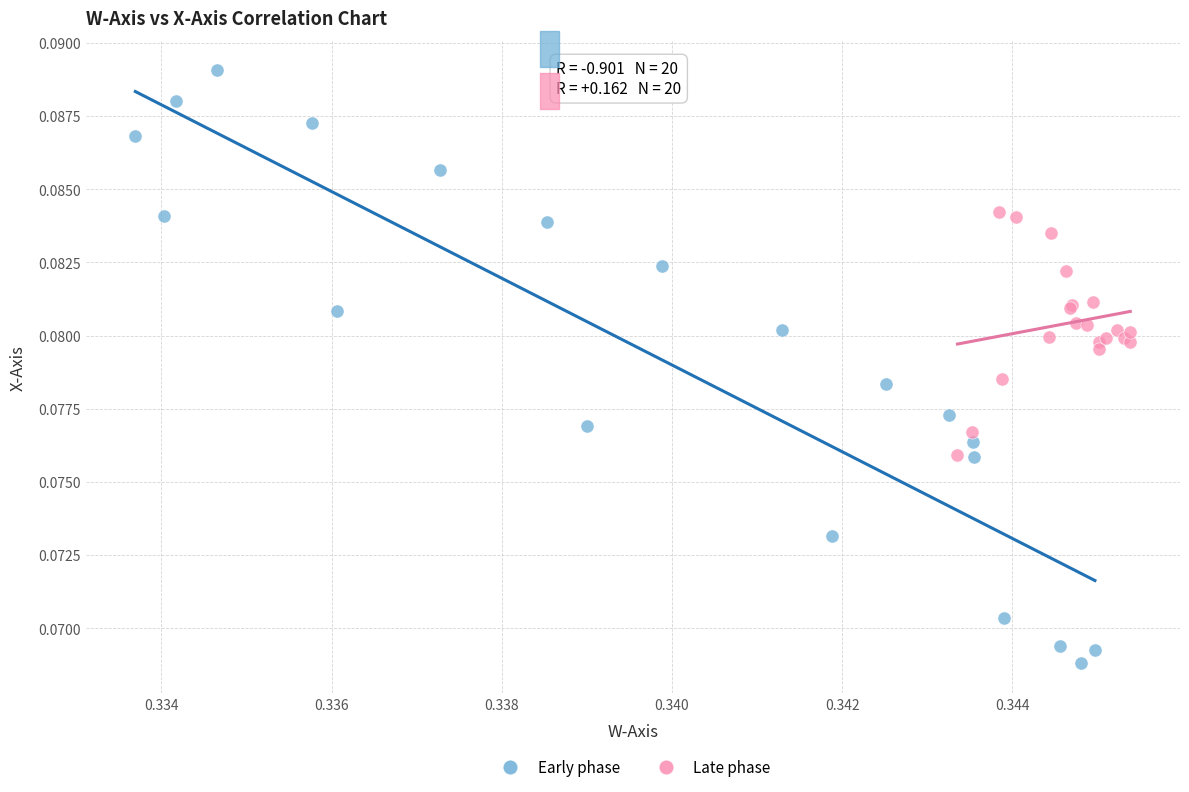

Which series reaches the maximum Y coordinate?

Early phase